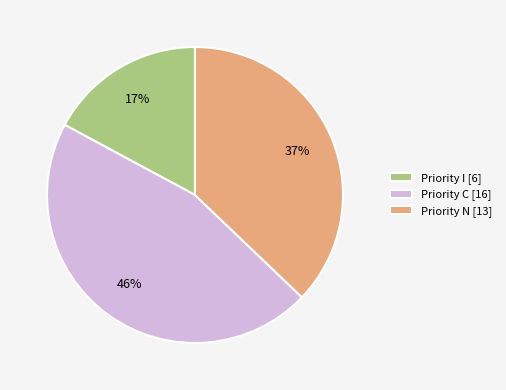

Is the sum of Priority I [6] and Priority N [13] greater than half?

Yes